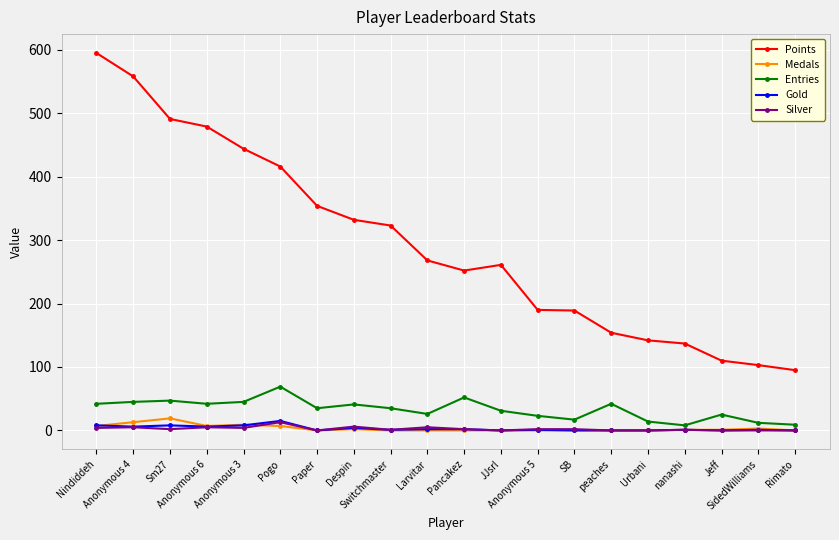

What value does the Points series have at peaches, to the nearest 50?

150